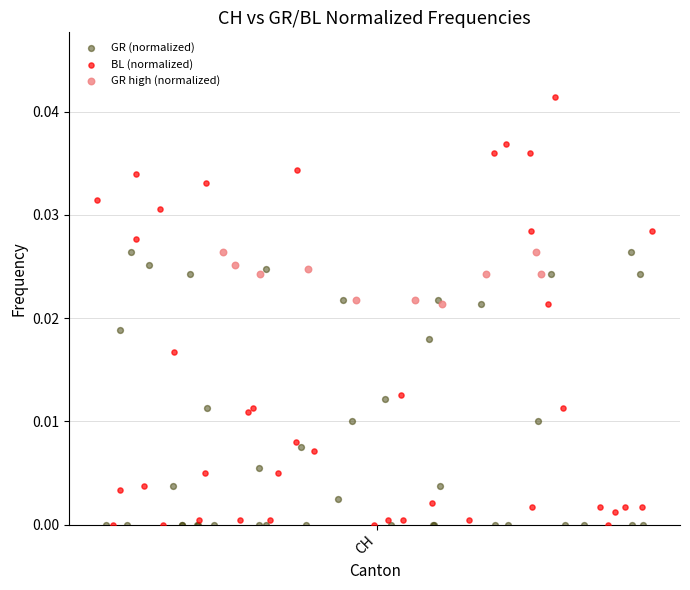

Which series reaches the maximum Y coordinate?

BL (normalized)